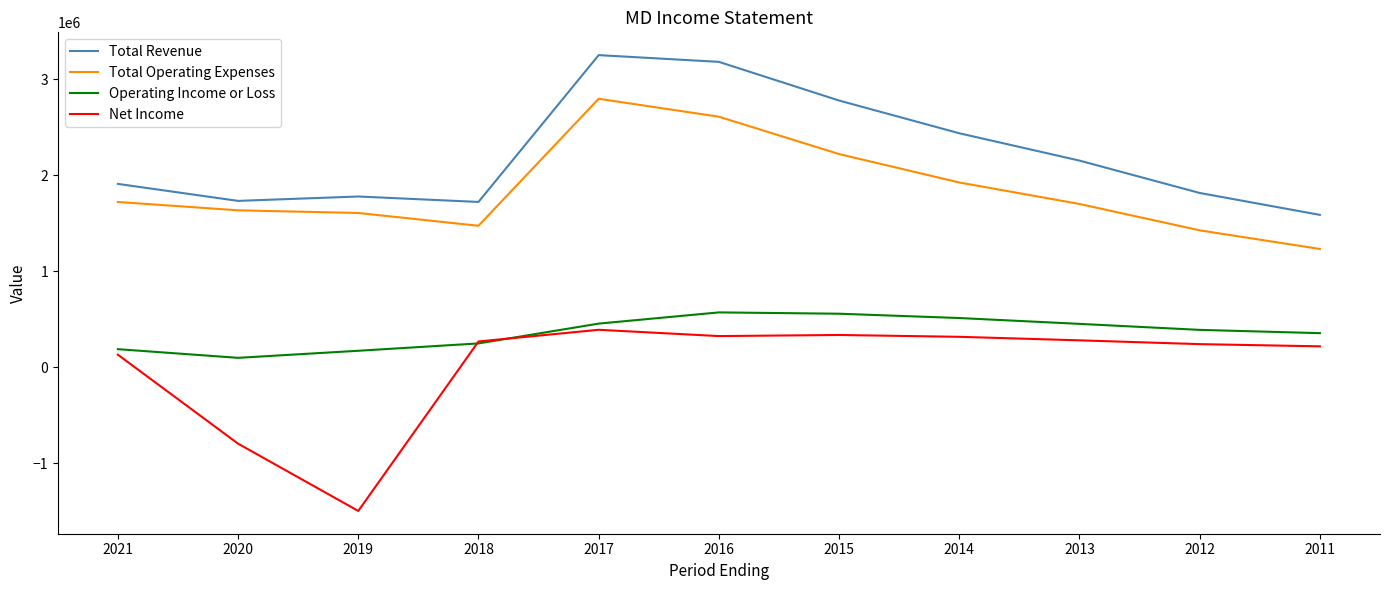

How many lines are shown in the chart?

4